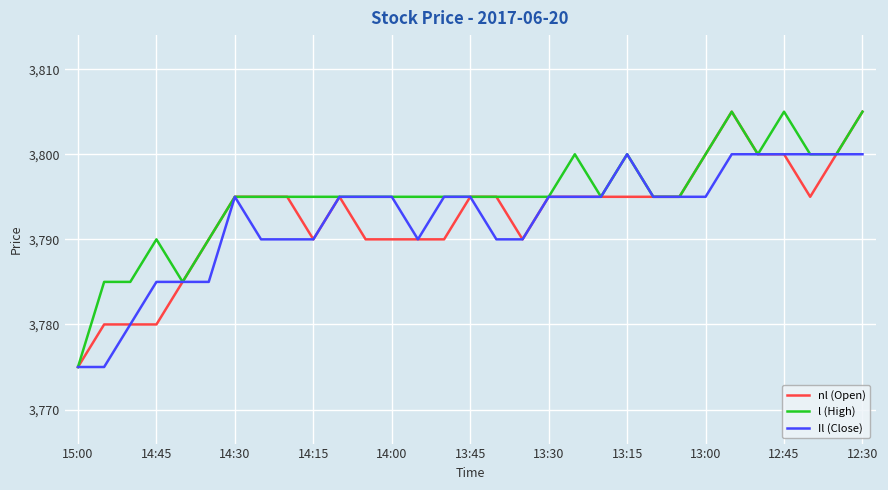

How many categories are shown in the chart?

31